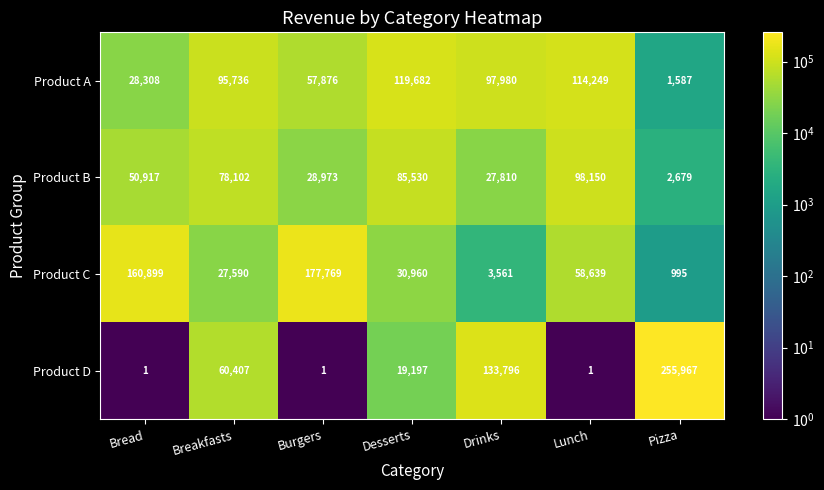

At Breakfasts, list the series in order from largest to smallest.

Product A, Product B, Product D, Product C